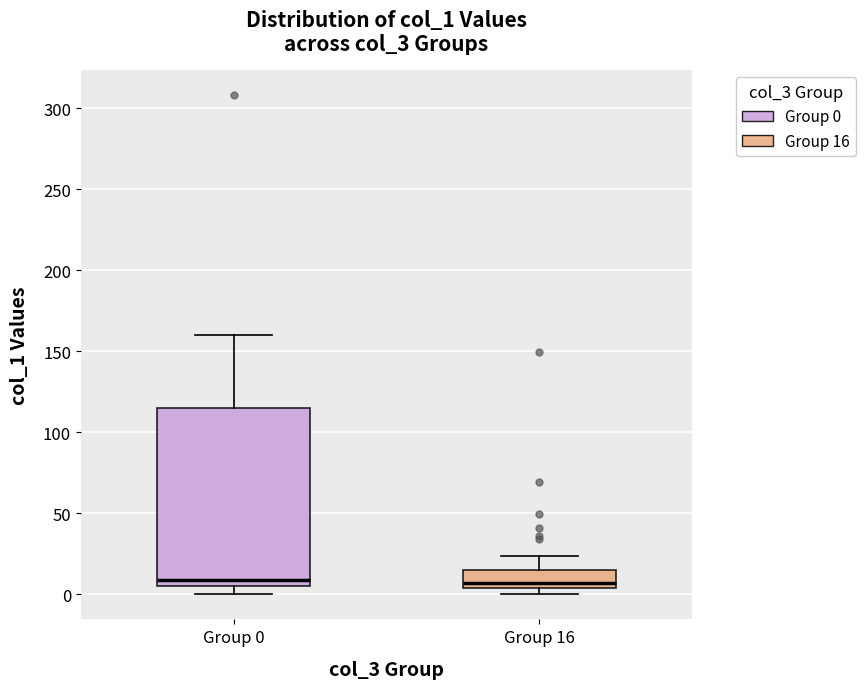

Reading left to right, read every box against the y-axis: the position of its median line, the range the box covers, and the ends of its whiskers. The values are not printed on the chart, so give them approximately, as read against the axis.

Group 0: median 10, box 5 to 115, whiskers 0 to 160
Group 16: median 5 (just above the box's lower edge), box 5 to 15, whiskers 0 to 25